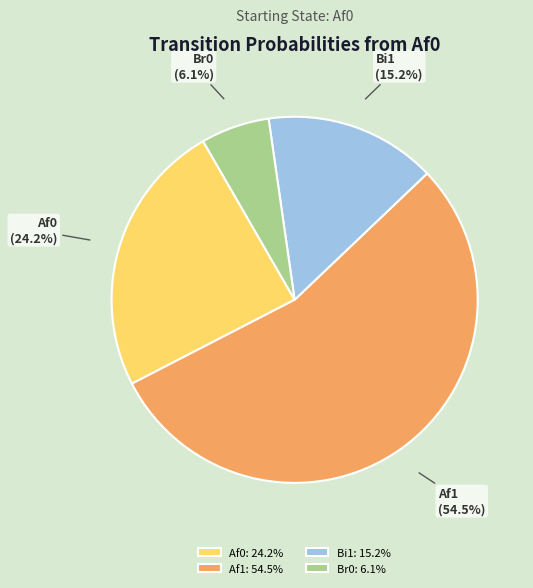

What portion of the pie excludes Bi1?

84.8%